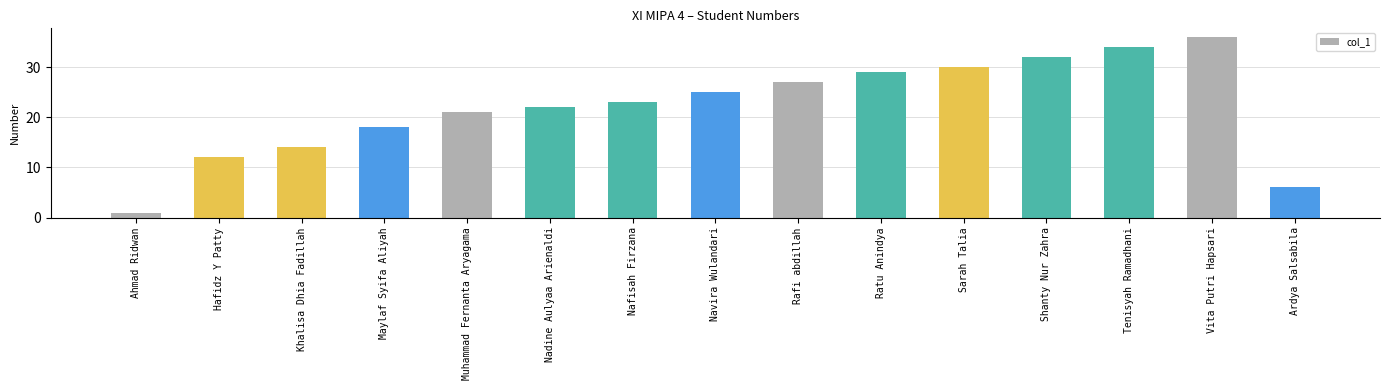

The chart shows a value of 6 at Hafidz Y Patty. True or false?

False